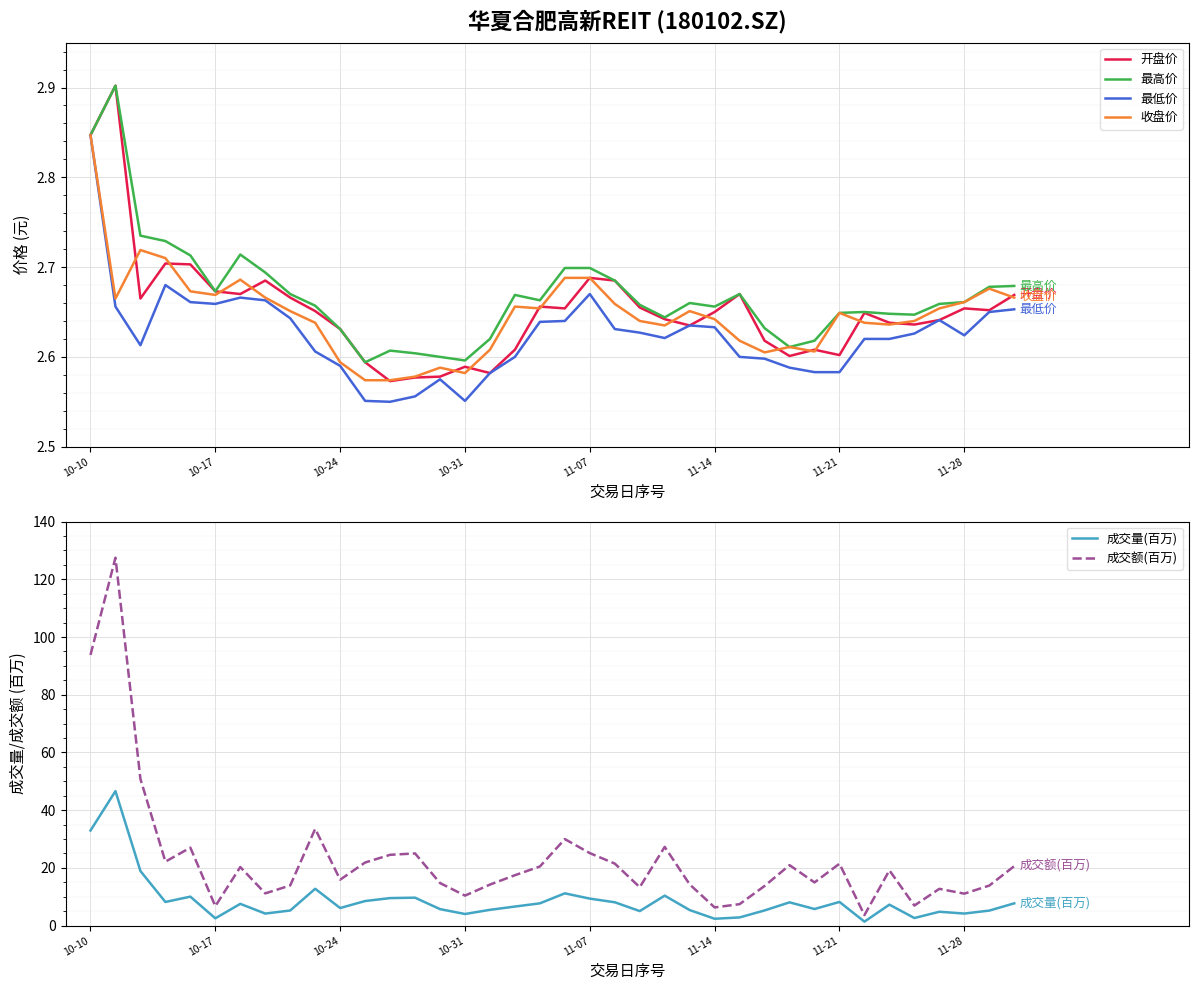

What is the value of the 成交量(百万) point at the 8th from the left?

4.2